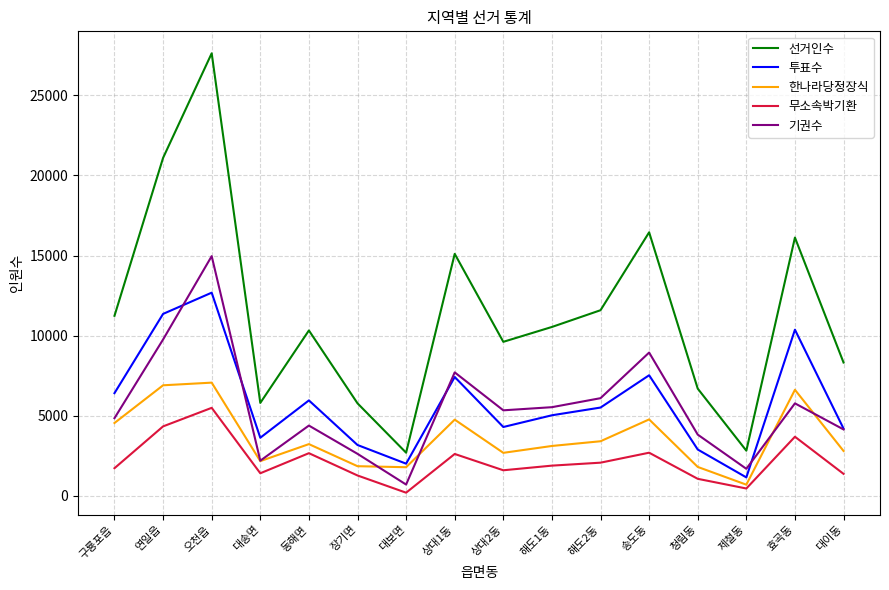

How many lines are shown in the chart?

5